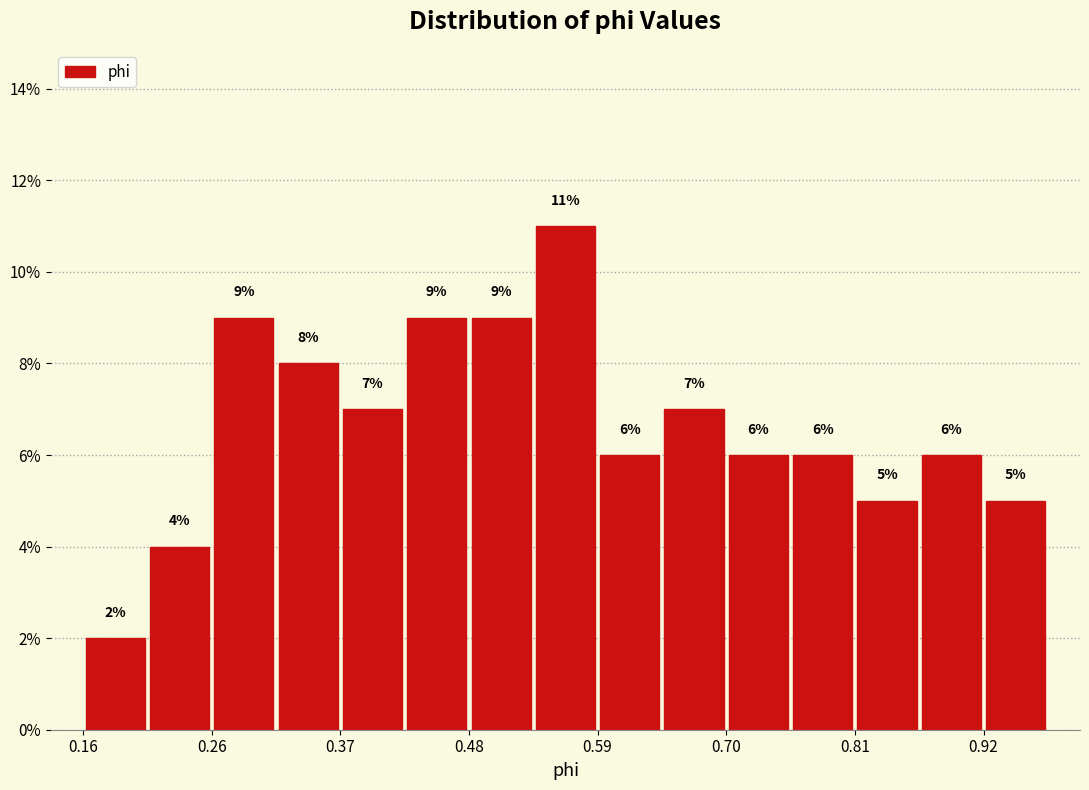

Read against the x-axis, roughly where is the centre of the tallest bar?

0.56